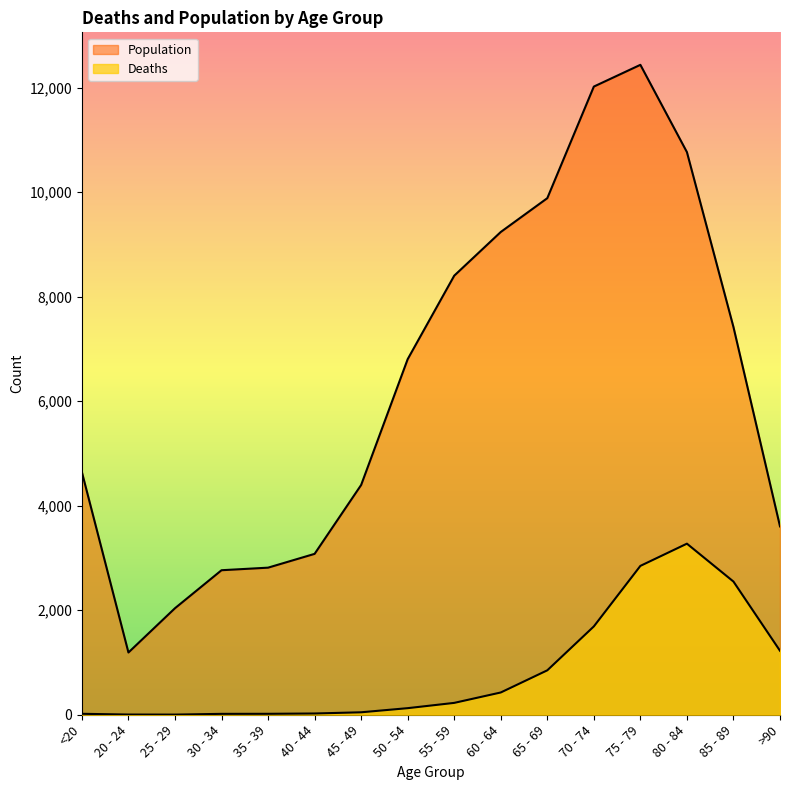

True or false: Population has a value of 11478 at 55 - 59.

False